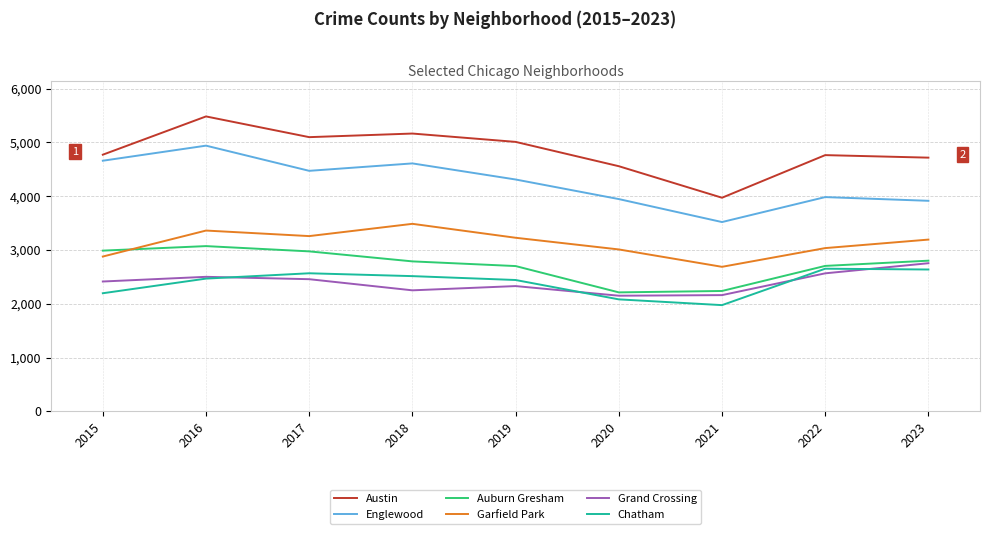

What is the average value of the Austin series?

4836